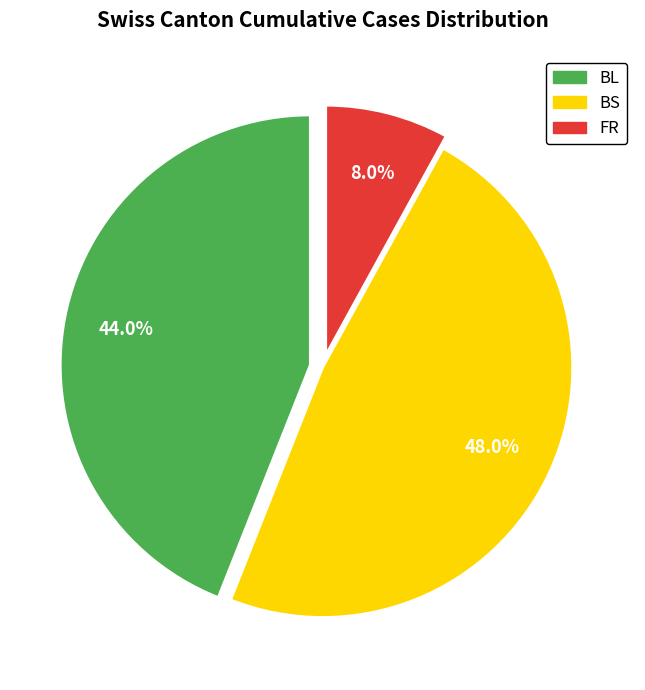

Between FR and BL, which is larger?

BL